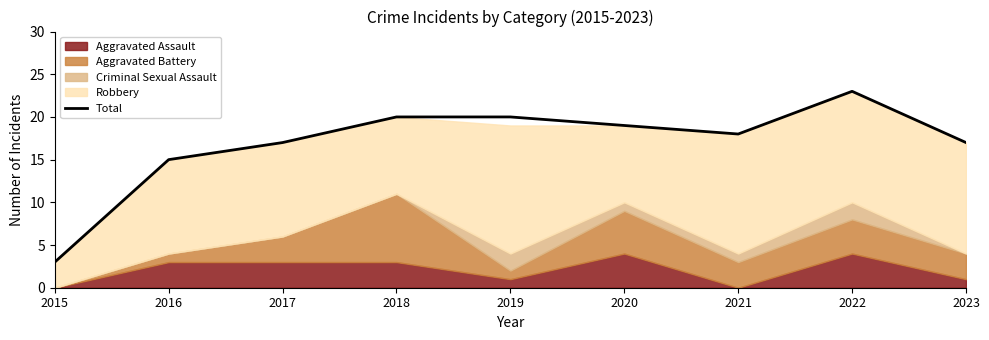

What is the ratio of the value at 2015 to the value at 2018?

0.1